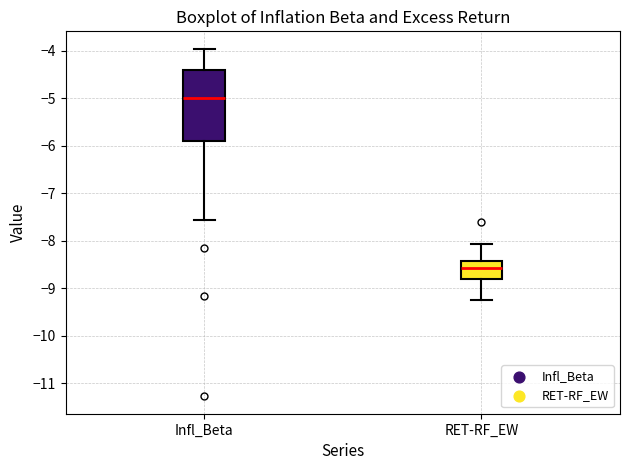

Reading left to right, read every box against the y-axis: the position of its median line, the range the box covers, and the ends of its whiskers. The values are not printed on the chart, so give them approximately, as read against the axis.

Infl_Beta: median -5.0, box -5.9 to -4.4, whiskers -7.6 to -4.0
RET-RF_EW: median -8.6, box -8.8 to -8.4, whiskers -9.2 to -8.1